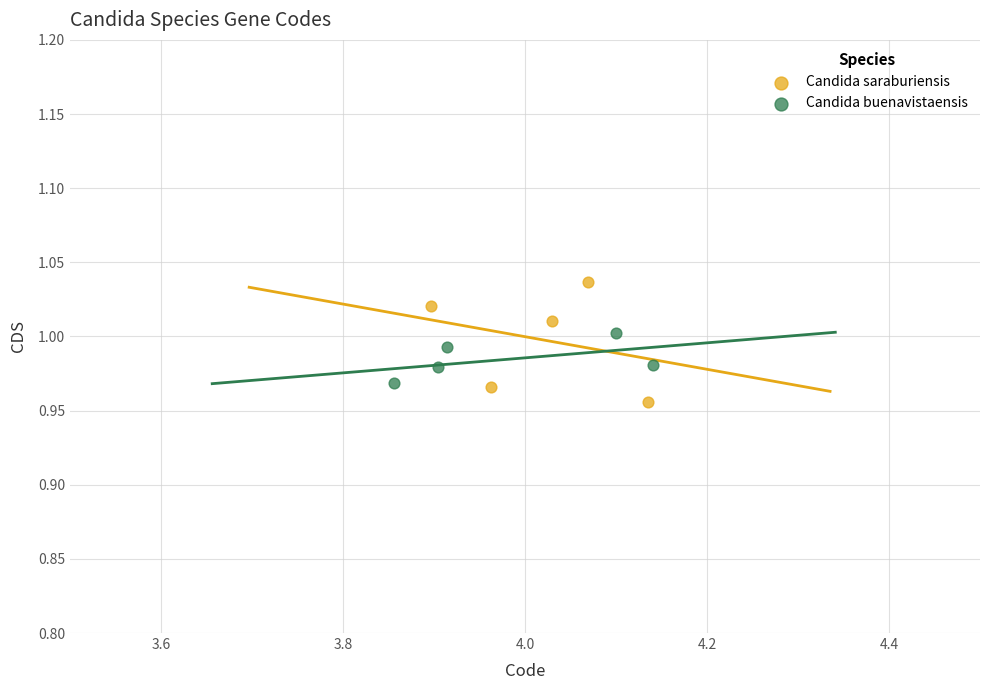

Which series reaches the maximum Y coordinate?

Candida saraburiensis